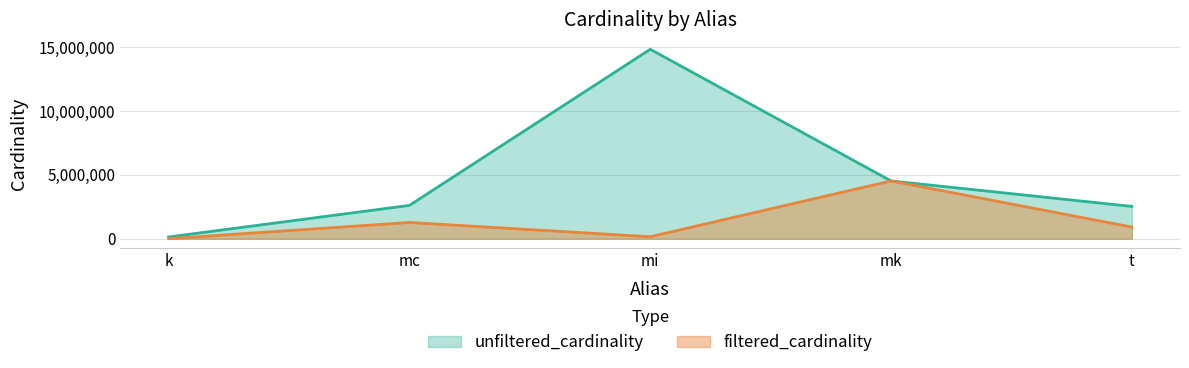

Is the value of filtered_cardinality at mk greater than the value of unfiltered_cardinality at mi?

No